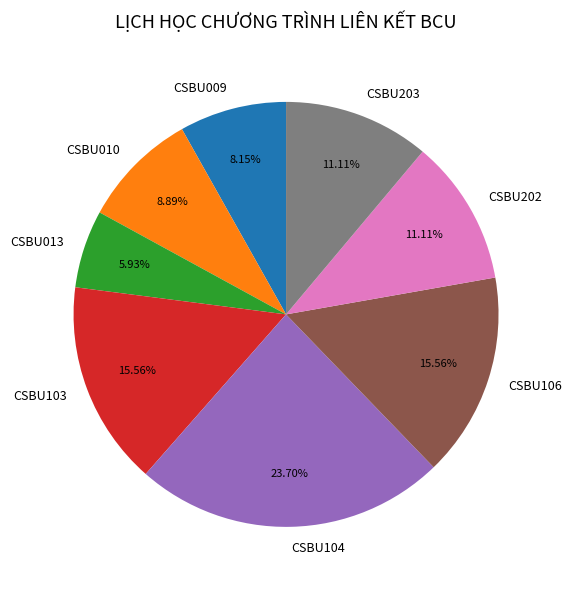

Which category has the smallest portion of the pie?

CSBU013